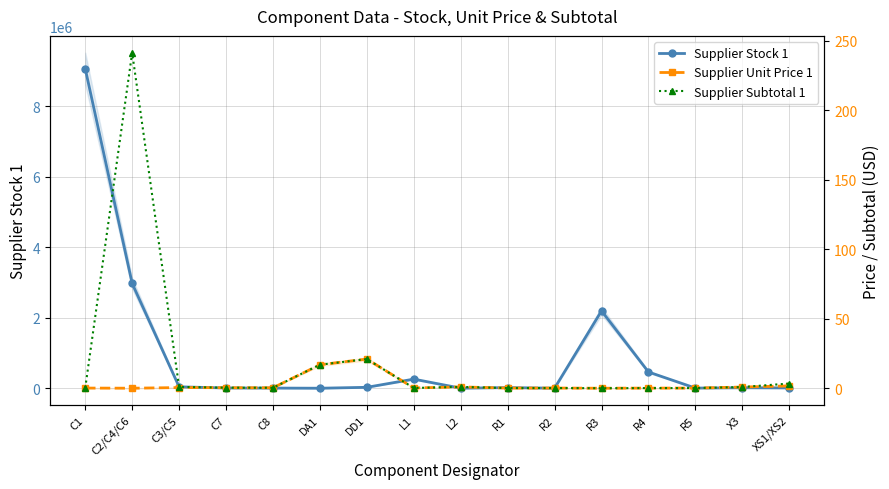

In Supplier Stock 1, how many points are lower than both neighbors (excluding endpoints)?

4